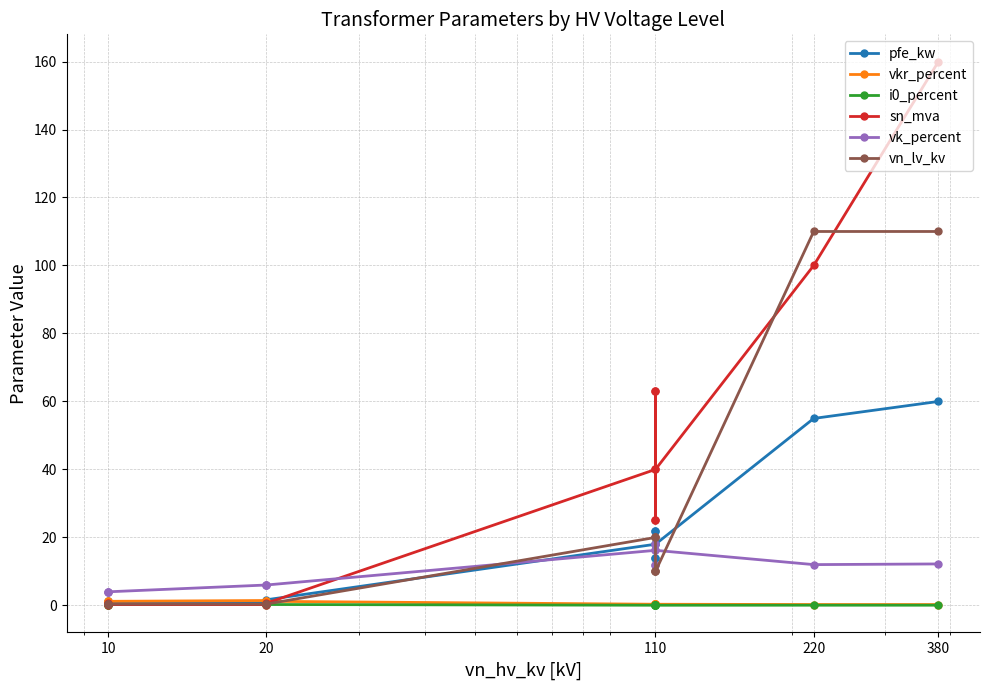

Is it true that i0_percent equals 0.2 at 10?

True